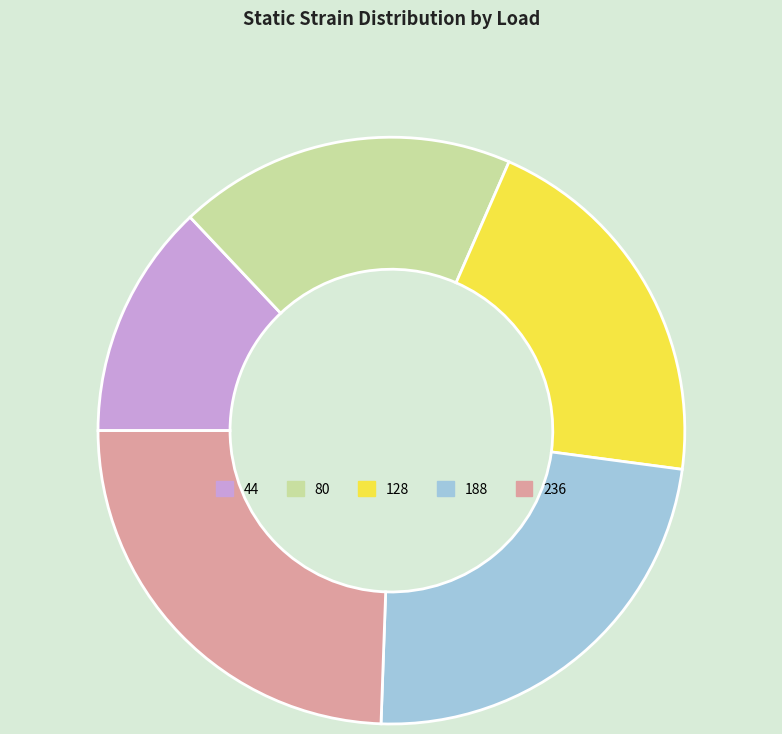

Which slice is the largest?

236